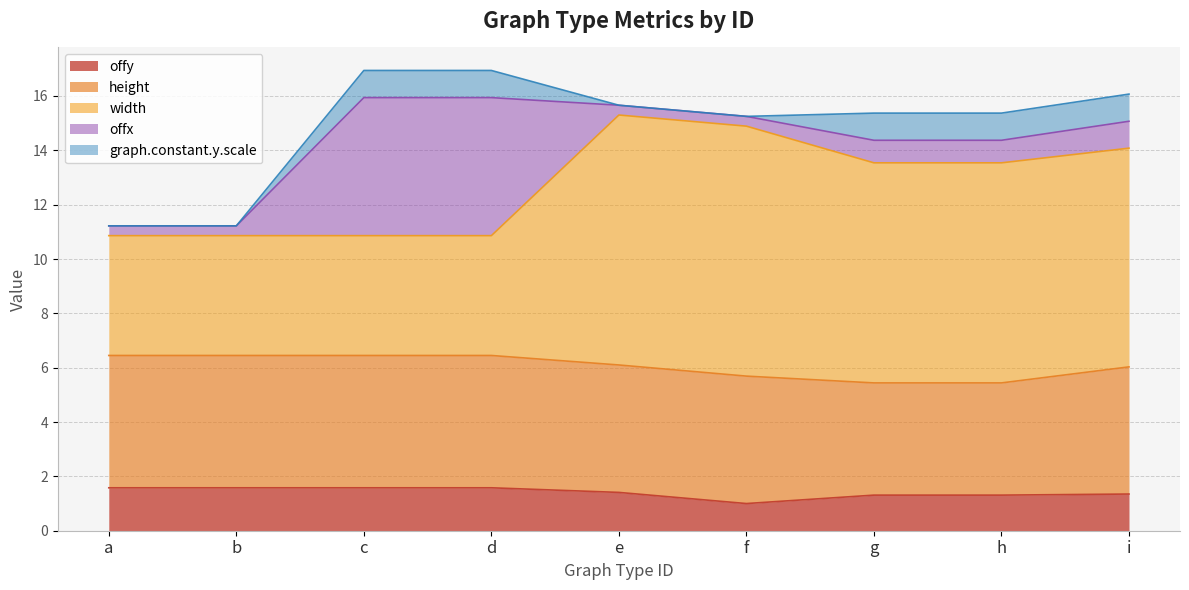

What value does the offy series have at c?

1.6